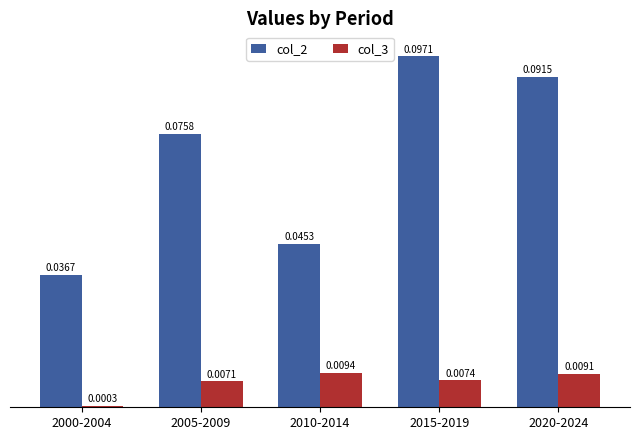

Which series changed the most between 2005-2009 and 2010-2014?

col_2